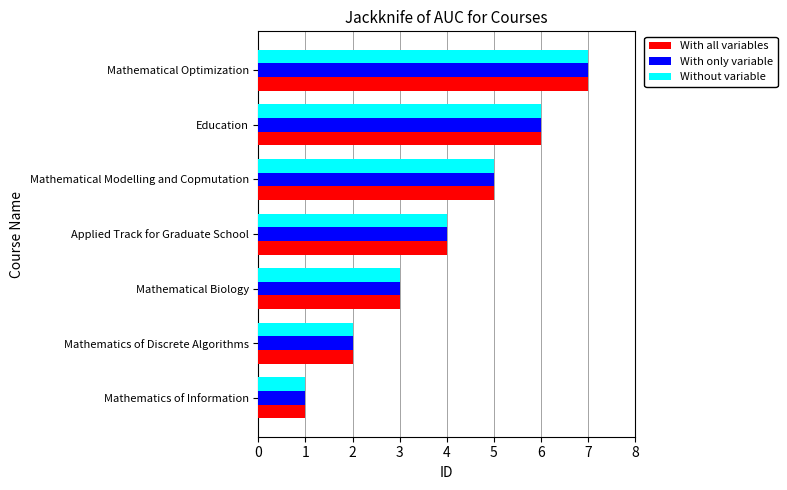

Is the value of Without variable at Education greater than the value of With only variable at Mathematics of Discrete Algorithms?

Yes